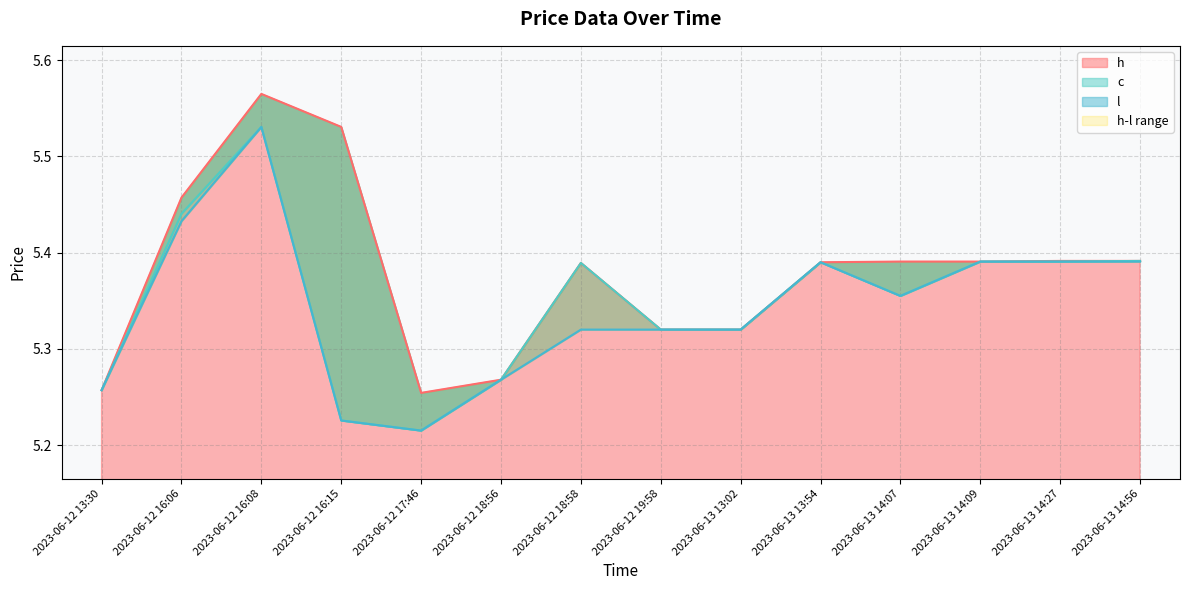

In h, how many points are higher than both neighbors (excluding endpoints)?

2